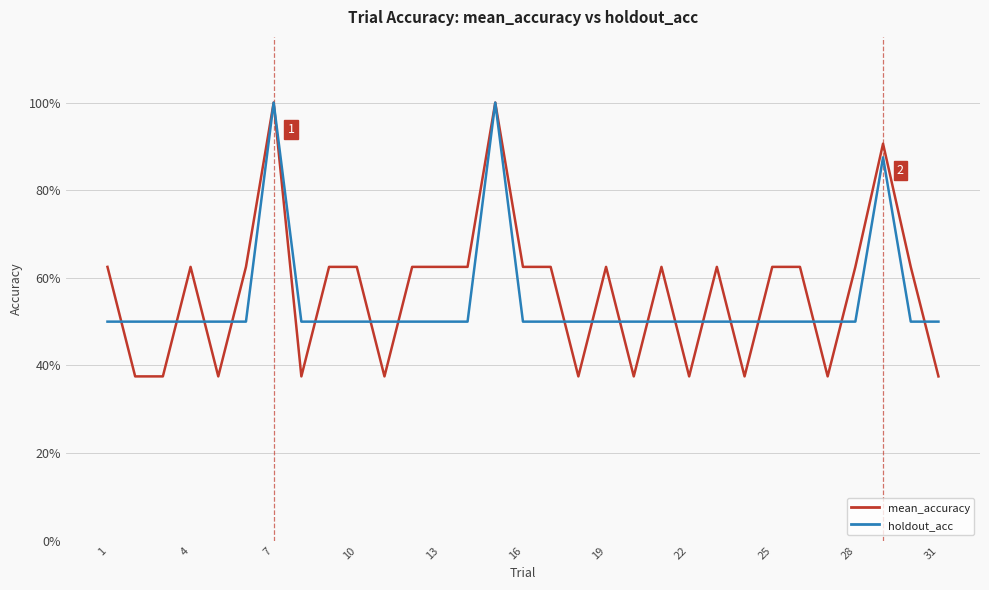

Is this an area chart (filled region under the line)?

No